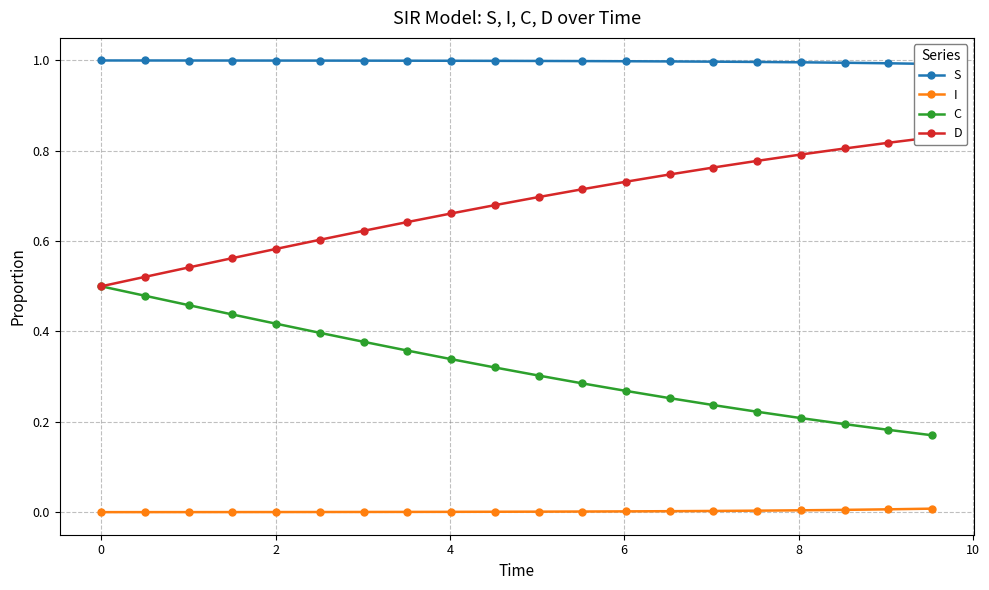

Which series has the widest spread of values?

D